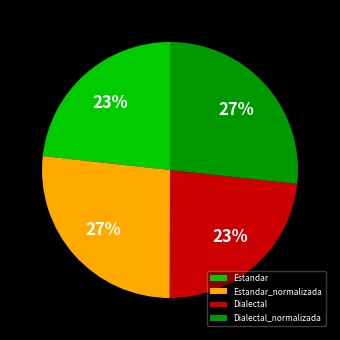

To the nearest percent, what percentage of the pie is Dialectal?

23%